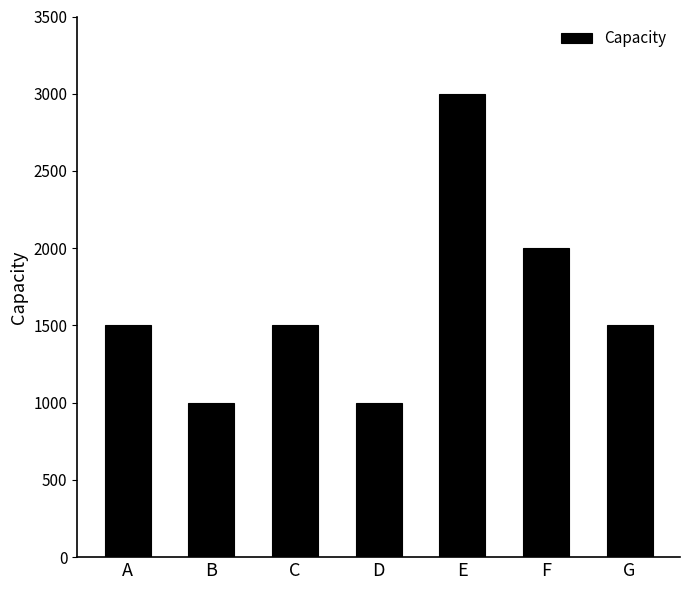

Which category has the highest value across all series?

E